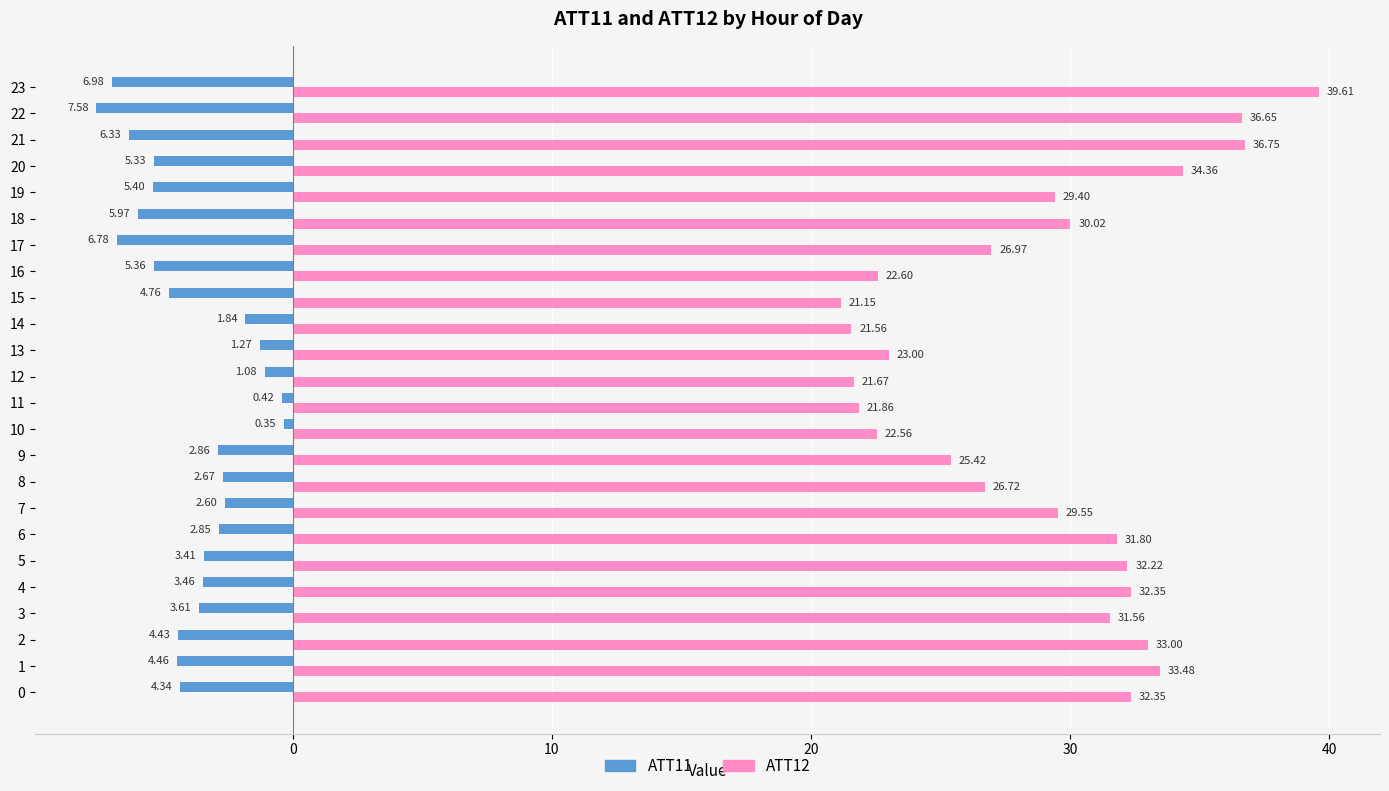

What are all the series names shown in the legend?

ATT11, ATT12